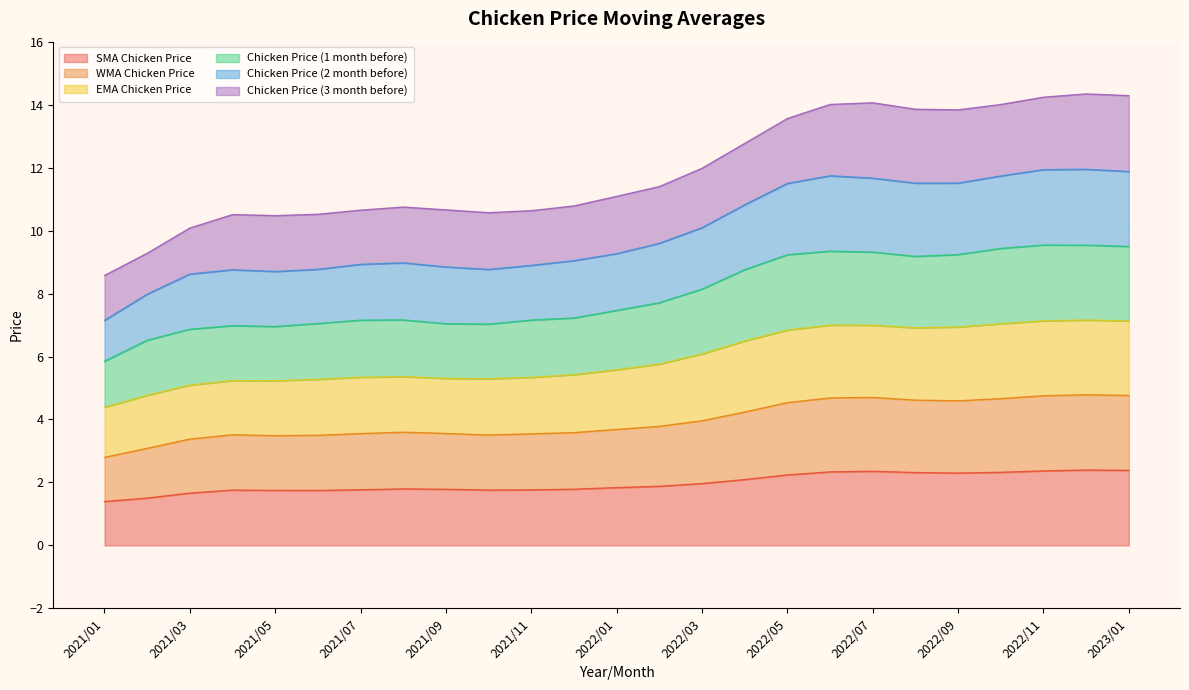

Is it true that SMA Chicken Price equals 0.6 at 2021/03?

False